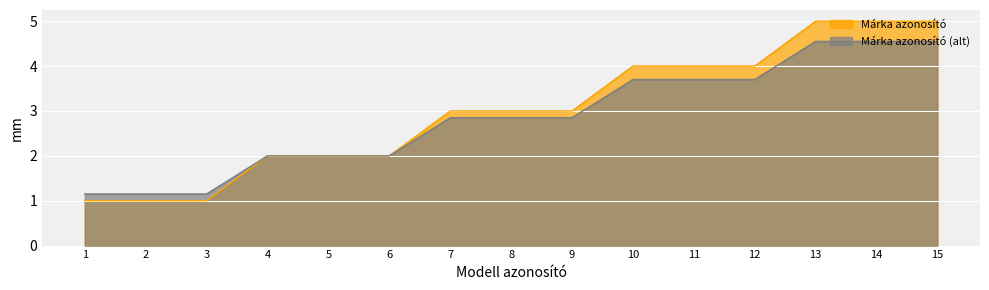

What is the greatest value displayed?

5.0